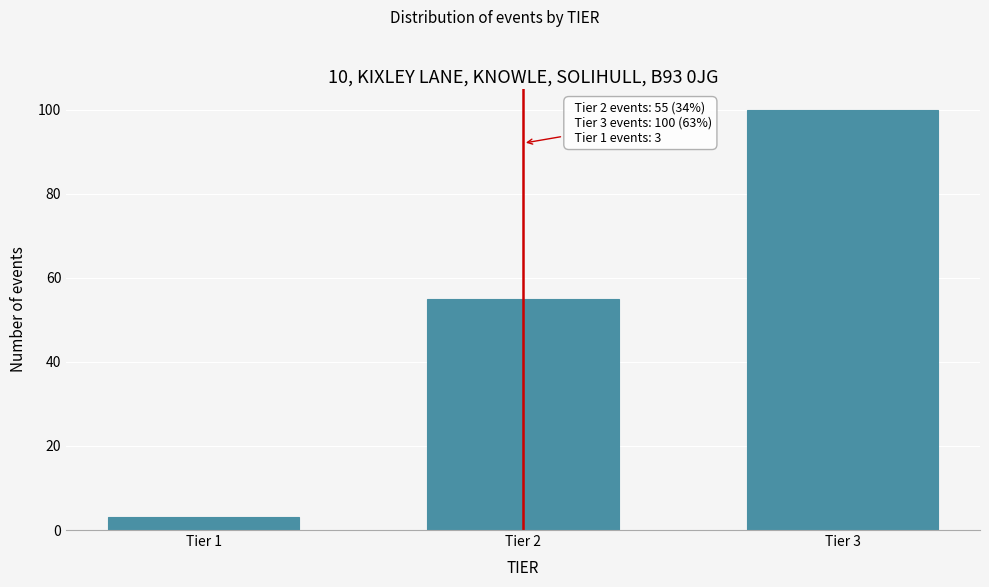

Reading right to left, what are all the values shown in this chart?

100	55	3